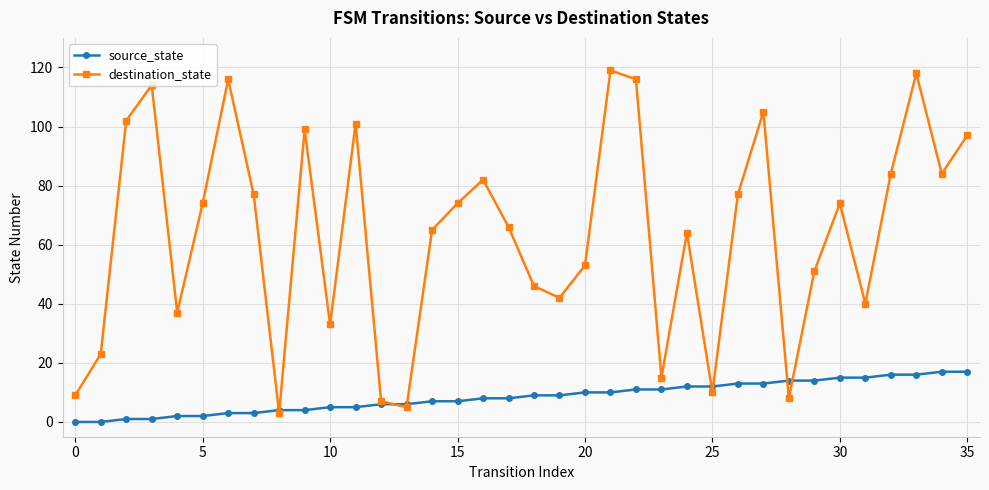

What are all the series names shown in the legend?

source_state, destination_state